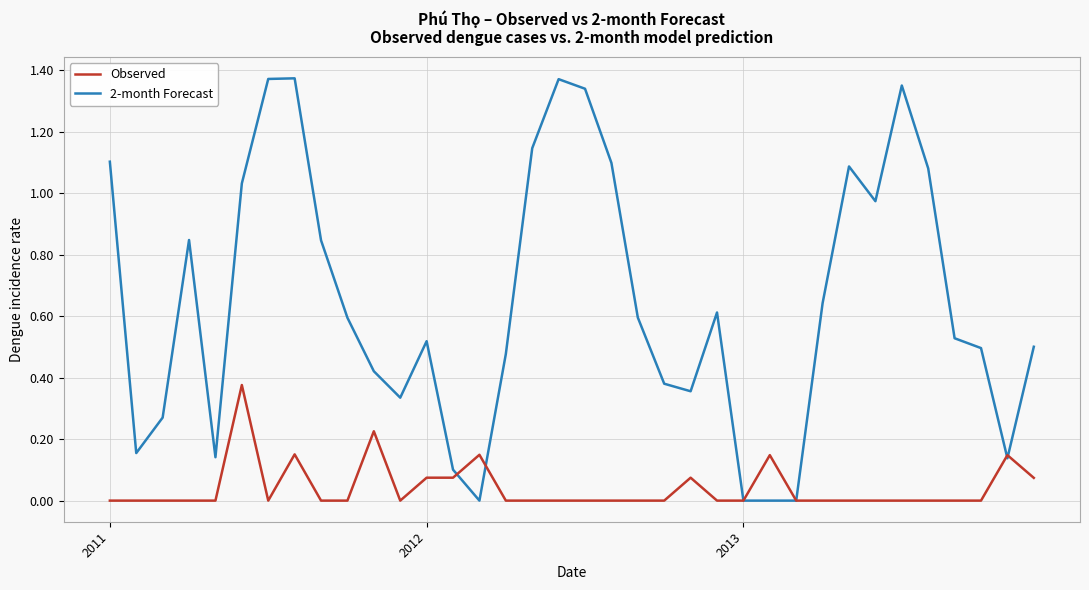

Rank the series by their average value, from highest to lowest.

2-month Forecast, Observed